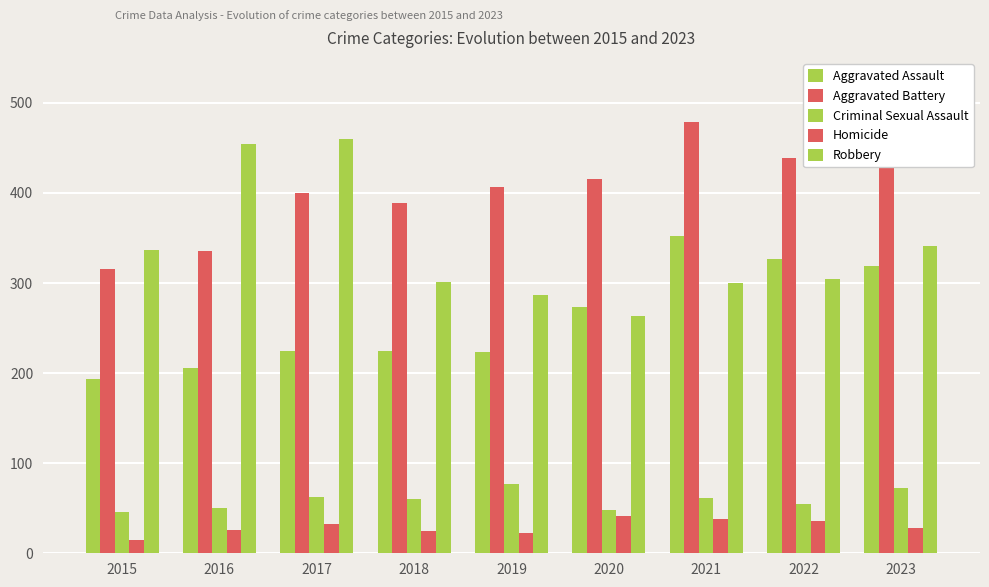

Where does the Aggravated Battery series first go above 407?

2020